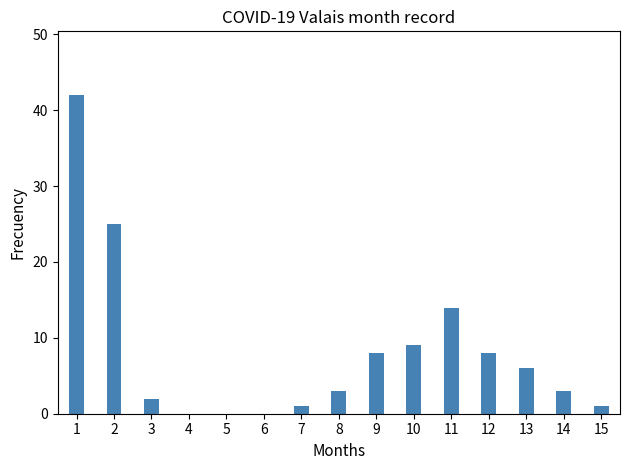

What is the difference between the values at 11 and 3?

12